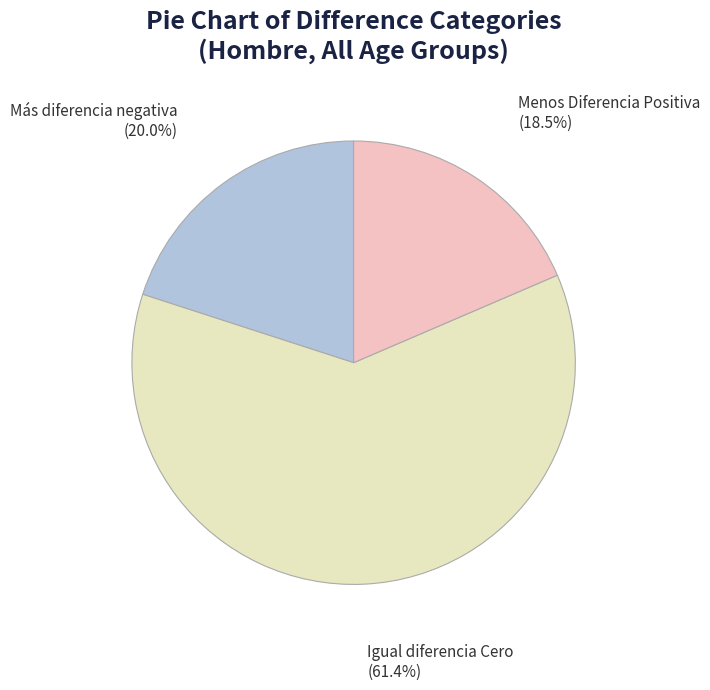

Approximately how many times larger is the value at Igual diferencia Cero compared to Más diferencia negativa?

3.1